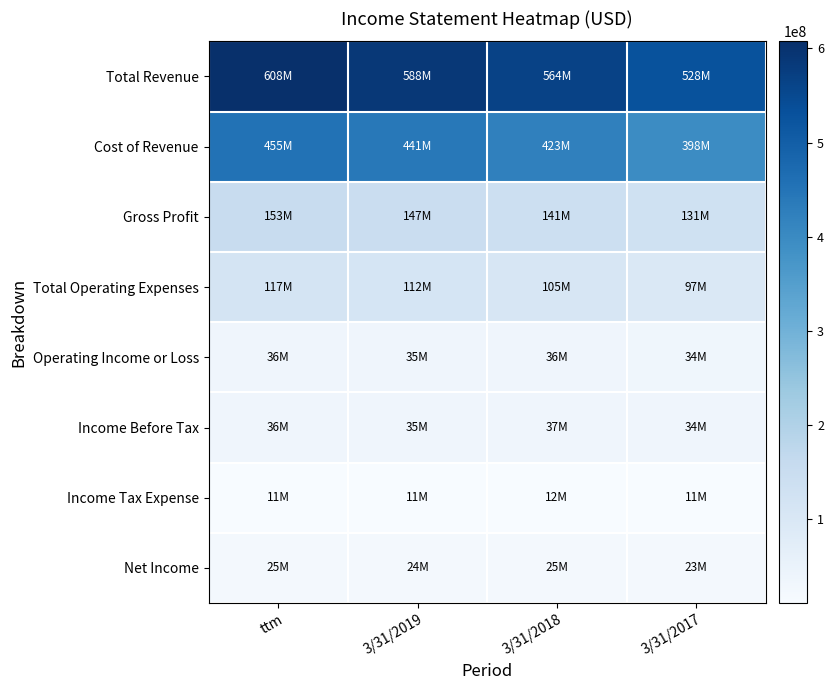

What is the total value across all series at 3/31/2019?

1393457000